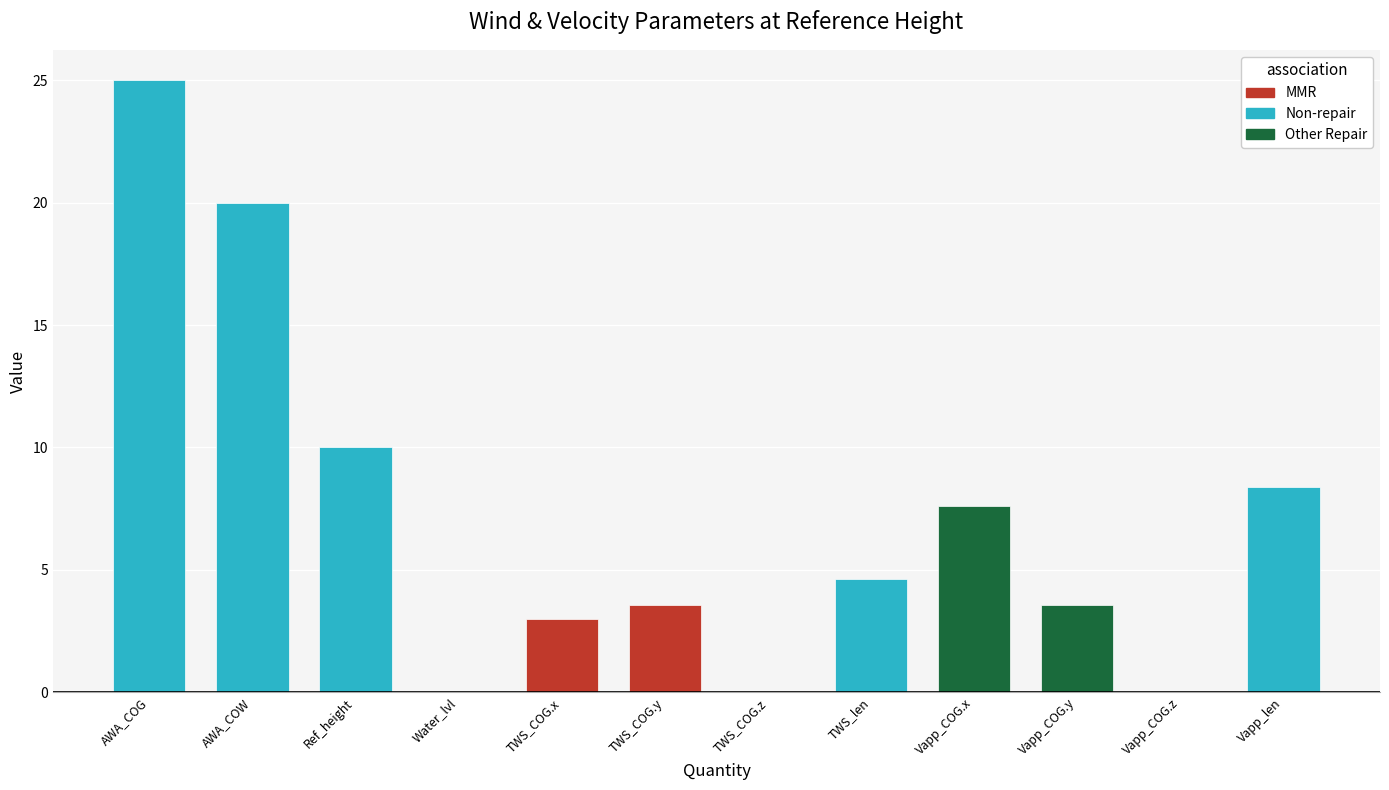

What is the average value?

7.1